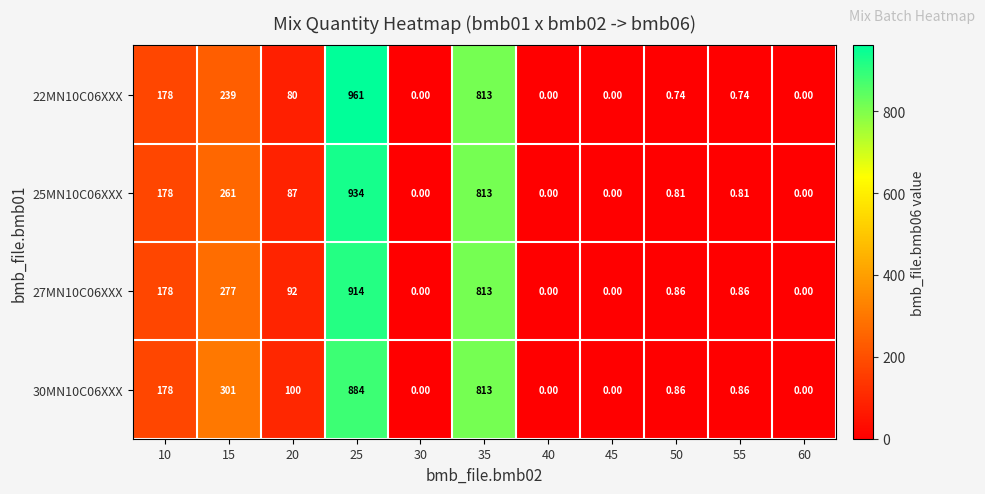

At which category does the chart reach its peak across all series?

25